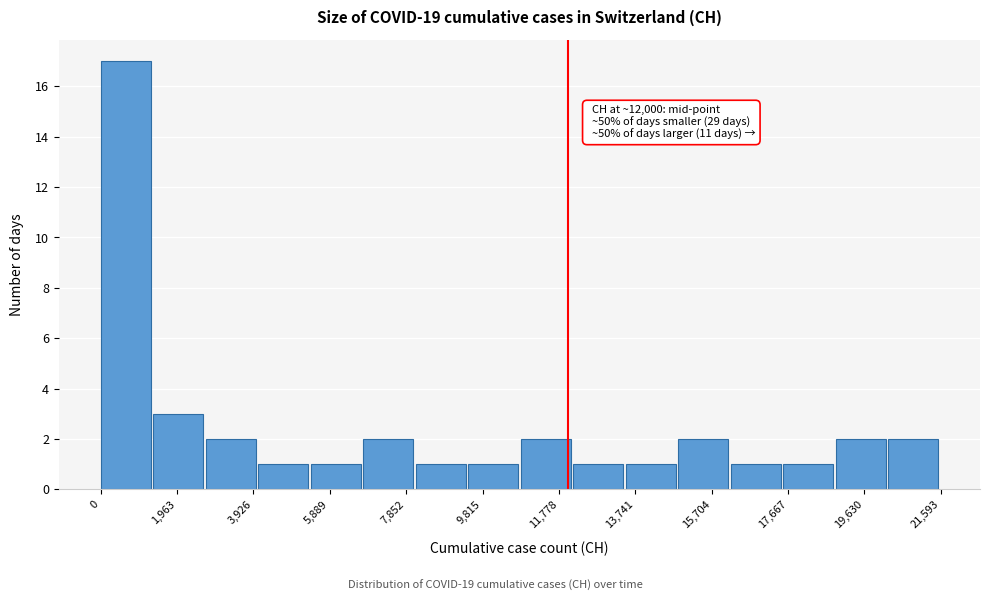

Over which range of the x-axis is the bar tallest?

0 to 1400